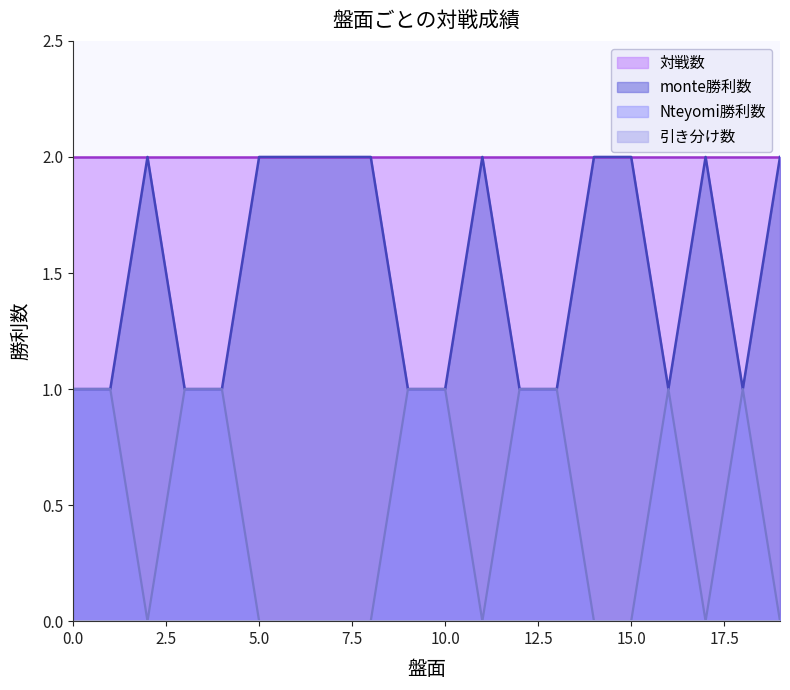

True or false: Nteyomi勝利数 and monte勝利数 intersect in this chart.

False